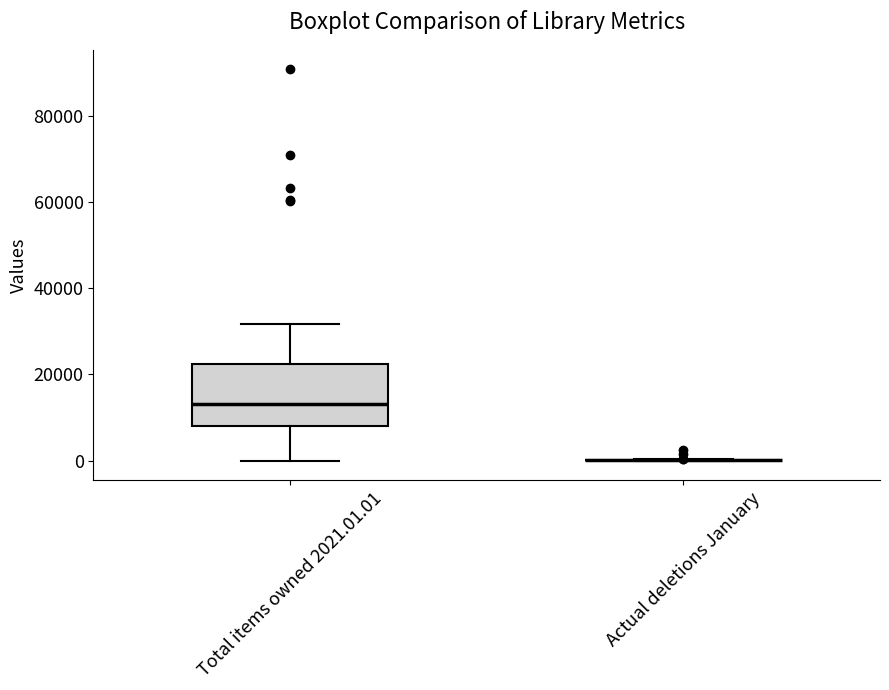

Where does the lower whisker of the box for Total items owned 2021.01.01 end on the y-axis? The values are not printed on the chart, so give them approximately, as read against the axis.

0